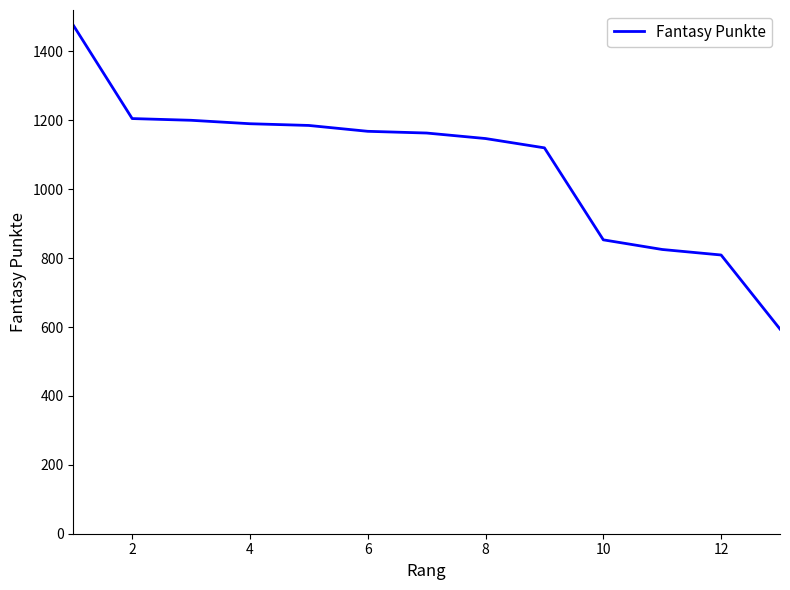

What is the difference between the maximum and minimum values?

882